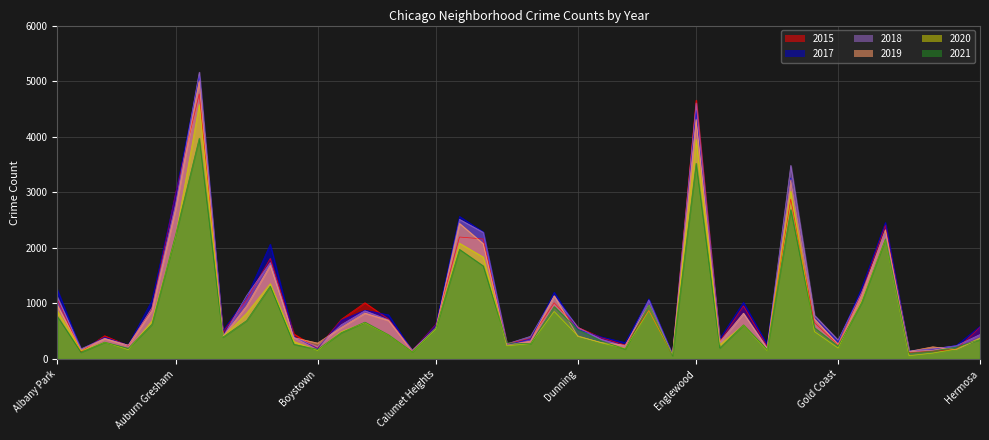

Where do 2019 and 2015 first cross each other?

Albany Park and Andersonville